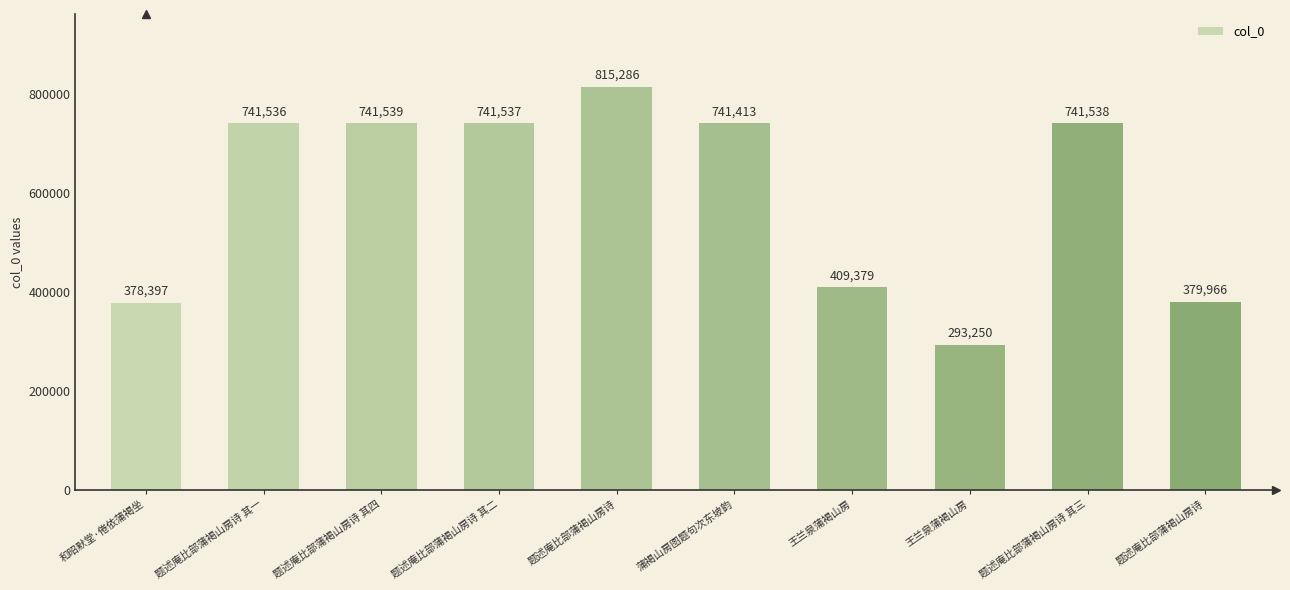

Rank the categories by value from highest to lowest.

题述庵比部蒲褐山房诗, 题述庵比部蒲褐山房诗 其四, 题述庵比部蒲褐山房诗 其三, 题述庵比部蒲褐山房诗 其二, 题述庵比部蒲褐山房诗 其一, 蒲褐山房图题句次东坡韵, 王兰泉蒲褐山房, 题述庵比部蒲褐山房诗, 和昭默堂·倦依蒲褐坐, 王兰泉蒲褐山房